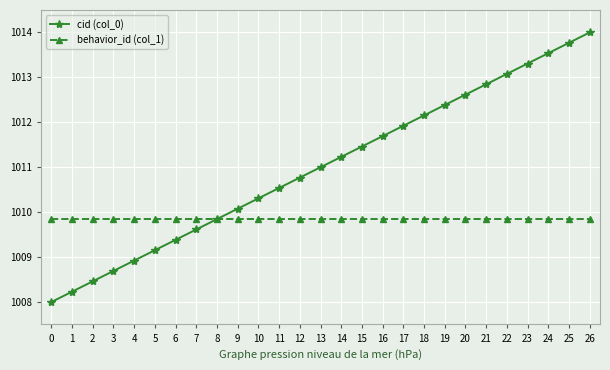

List the series in order of their overall mean, highest first.

cid (col_0), behavior_id (col_1)